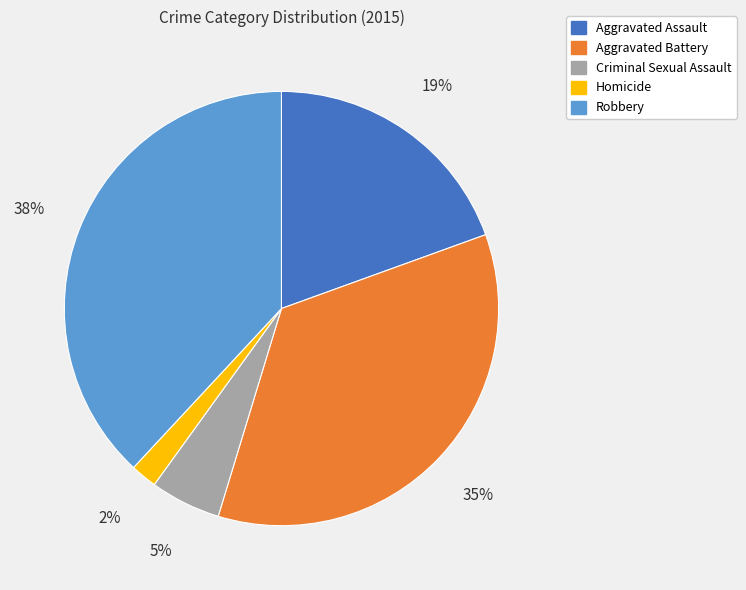

Is it true that Aggravated Assault is 19% of the pie?

True